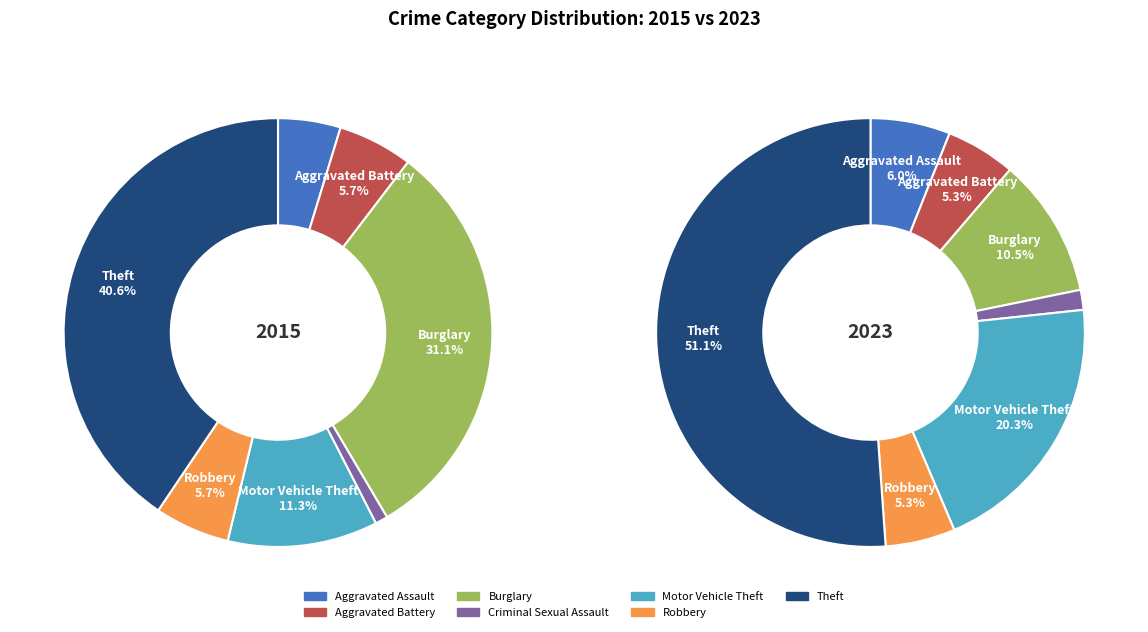

Is it true that 6 is 41% of the pie?

False